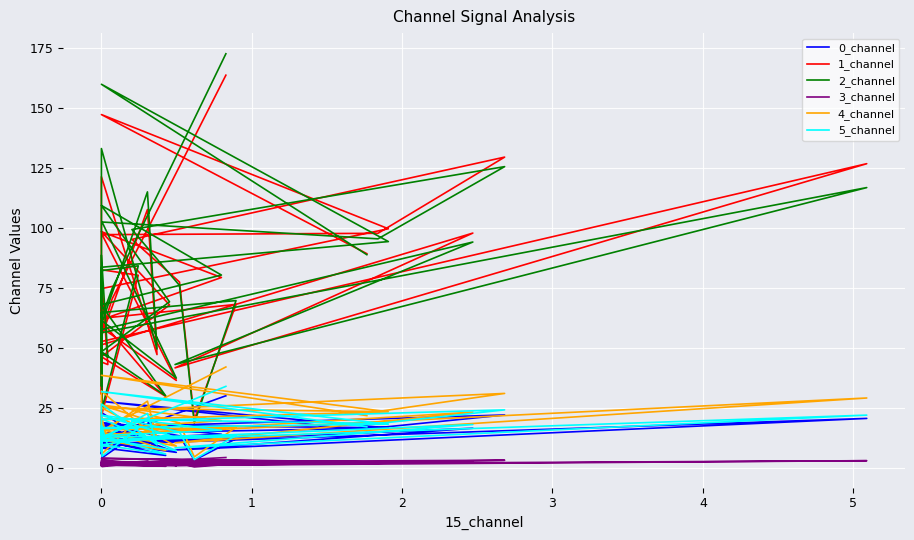

Is this an area chart (filled region under the line)?

No